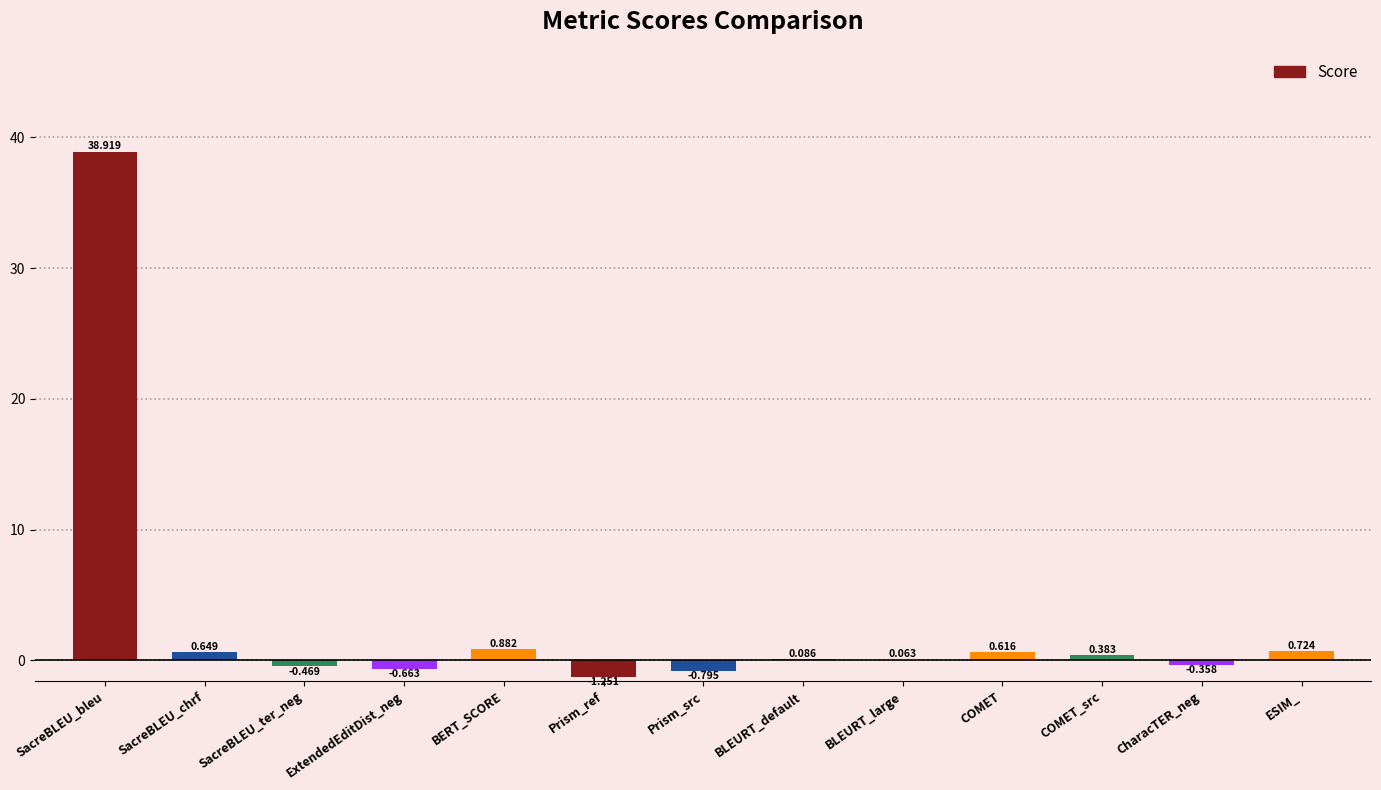

At which label does the data first exceed 0?

SacreBLEU_bleu